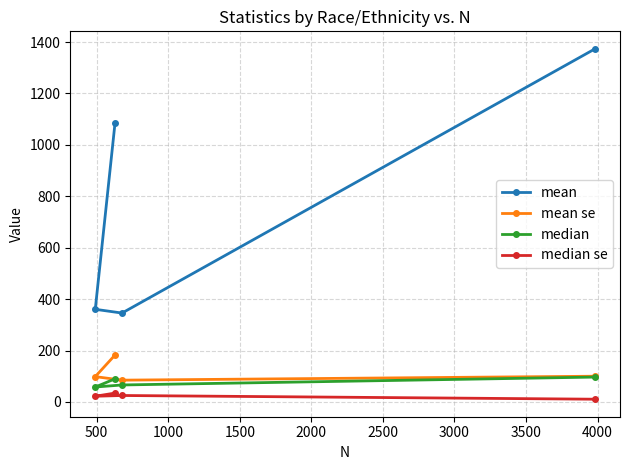

What is the difference between the second highest and second lowest values in the mean se series?

1.6